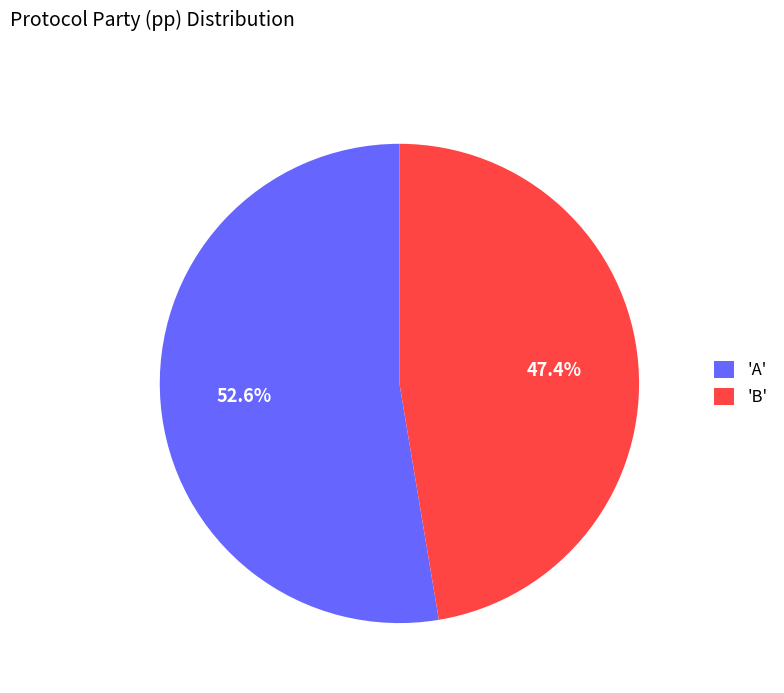

Which category has the biggest portion of the pie?

'A'